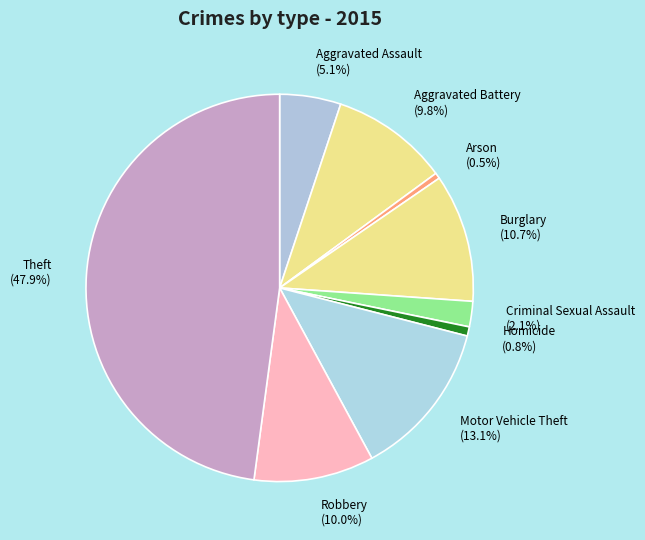

Approximately how many times larger is the value at Aggravated Battery compared to Burglary?

0.9